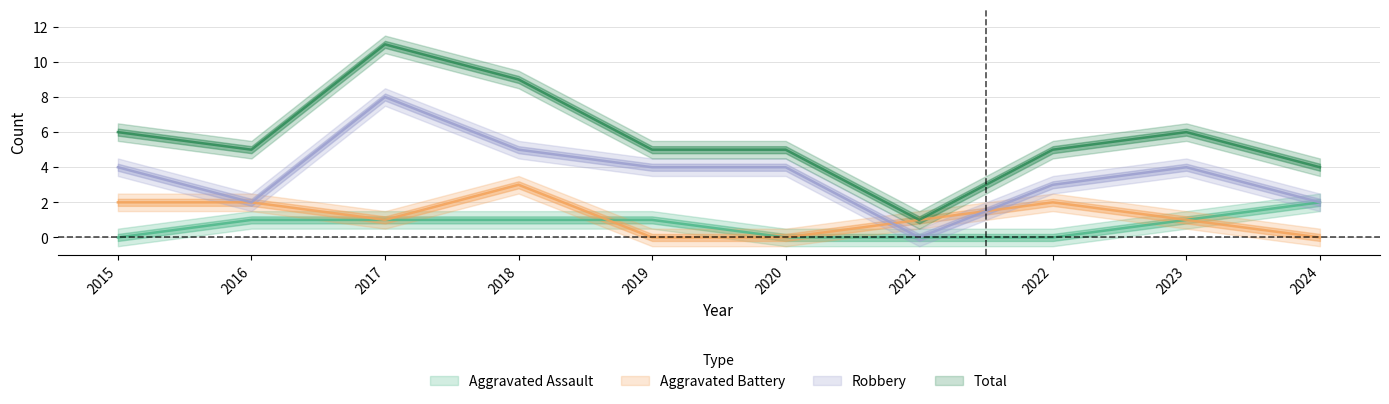

How many data points in Total are less than 5?

2